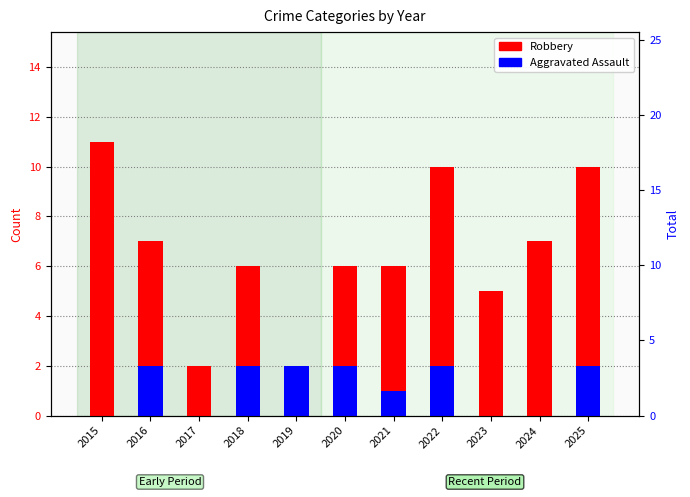

What are all the series names shown in the legend?

Robbery, Aggravated Assault